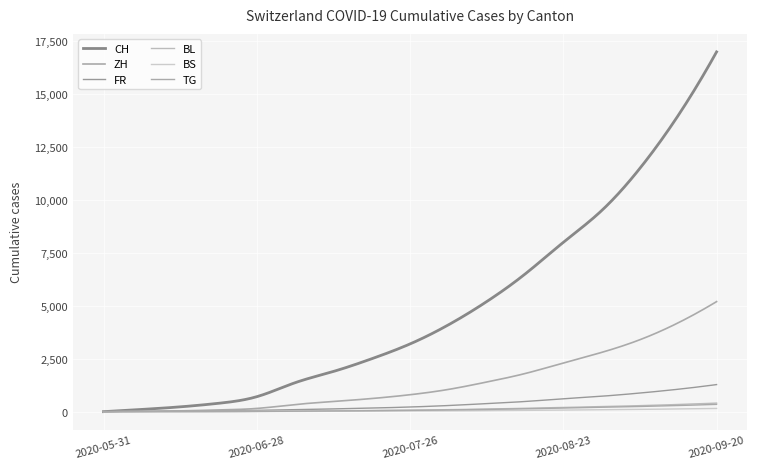

Count the number of categories in the chart.

300